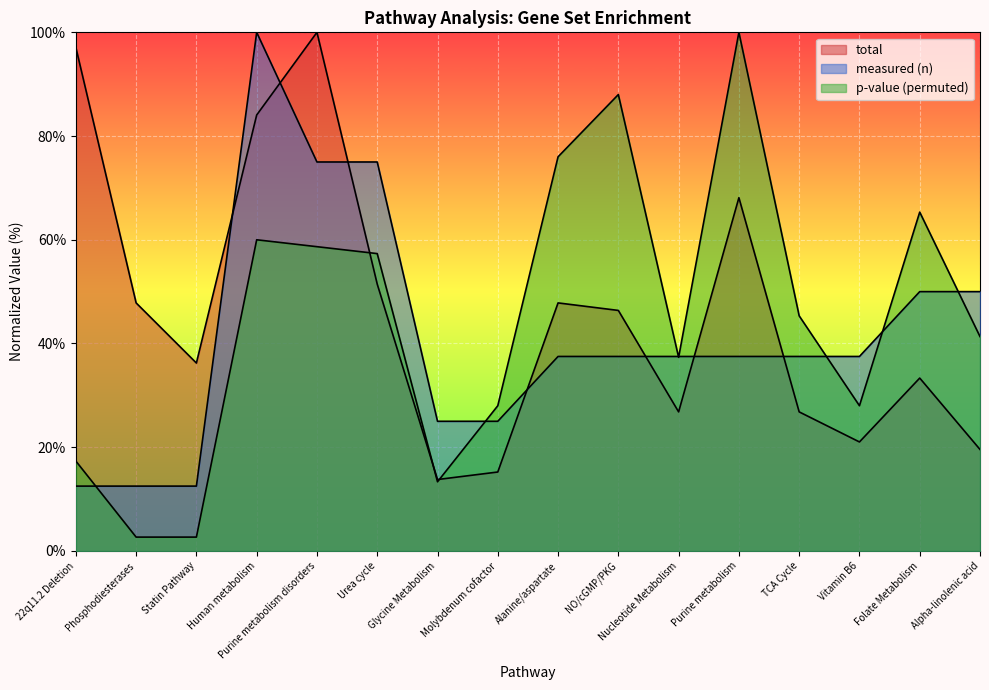

Rank the categories by total value from lowest to highest.

Glycine Metabolism, Molybdenum cofactor, Alpha-linolenic acid, Vitamin B6, Nucleotide Metabolism, TCA Cycle, Folate Metabolism, Statin Pathway, NO/cGMP/PKG, Phosphodiesterases, Alanine/aspartate, Urea cycle, Purine metabolism, Human metabolism, 22q11.2 Deletion, Purine metabolism disorders